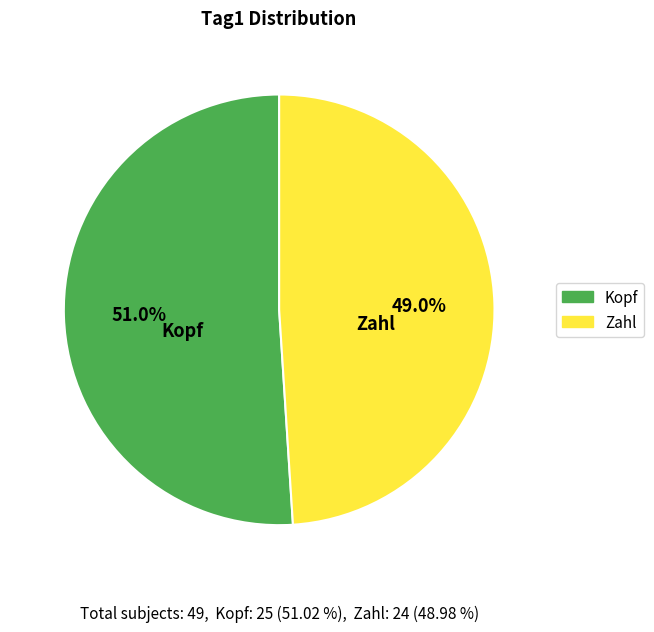

How many slices are in this pie chart?

2